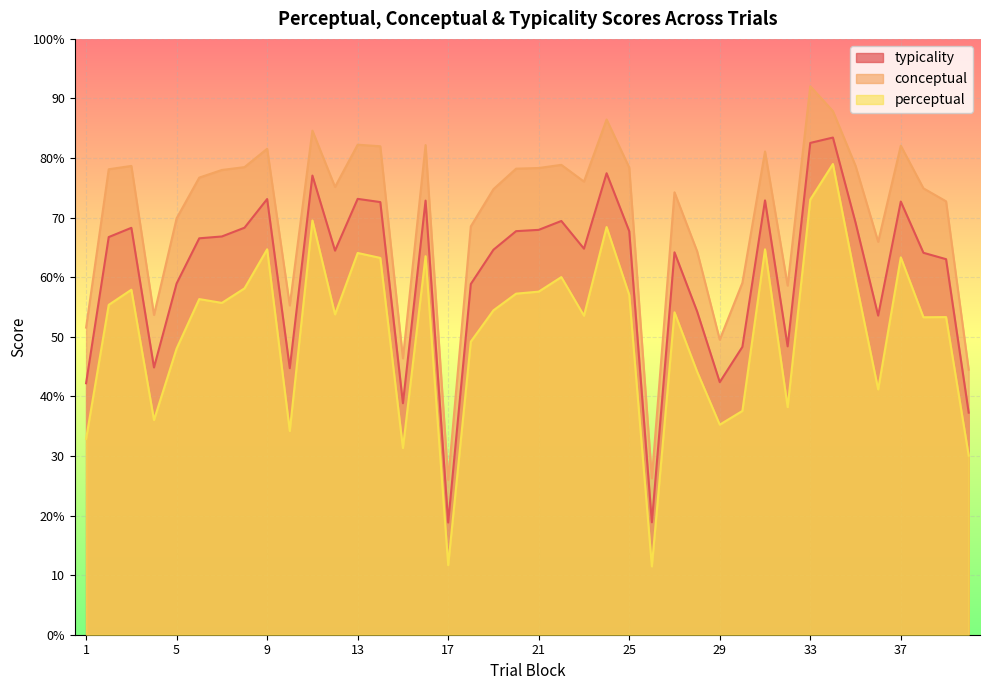

Is the value of typicality at 29 greater than the value of perceptual at 25?

No